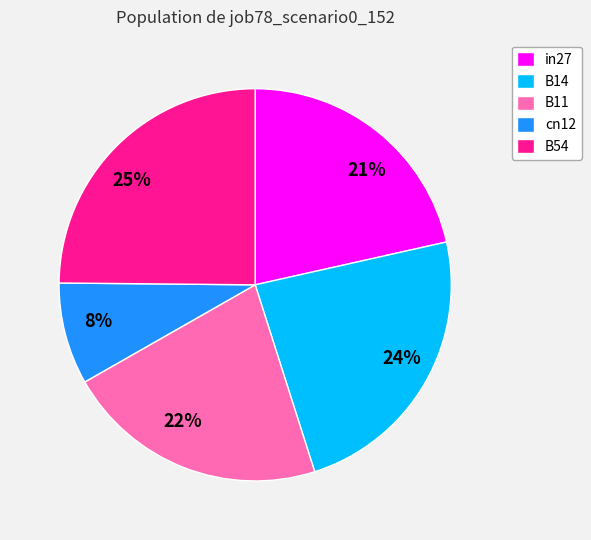

To the nearest percent, what is the difference between the in27 and cn12 slice percentages?

13%